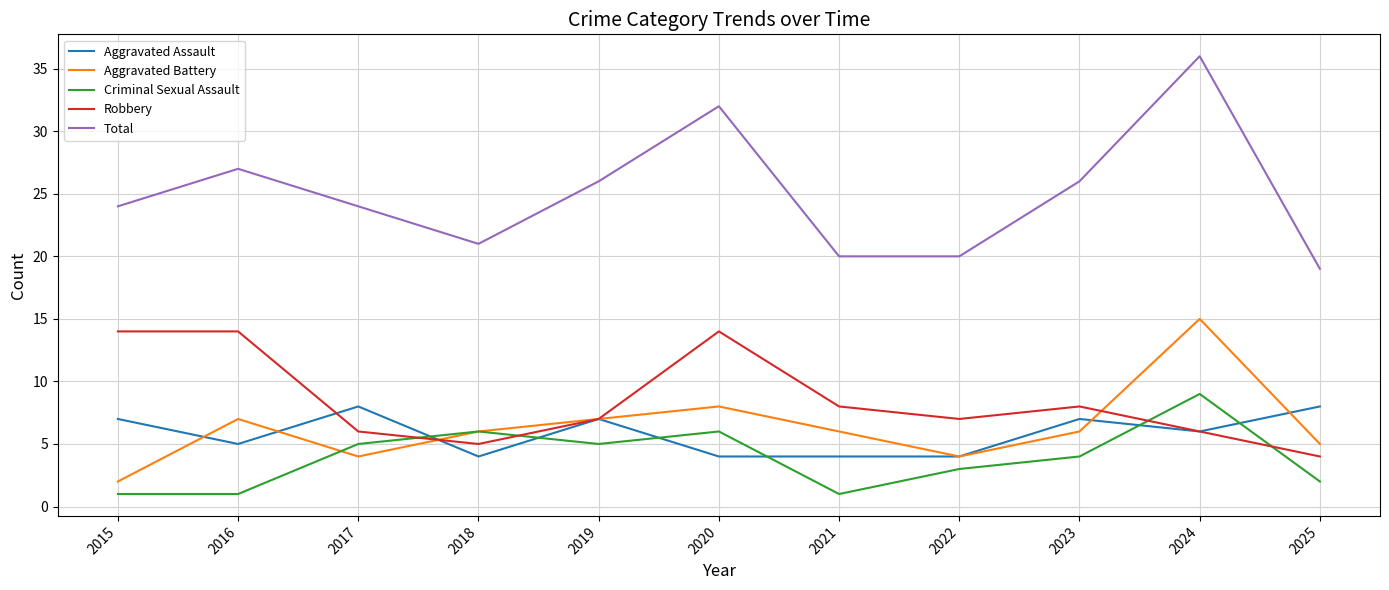

Reading right to left, extract all data points from this chart.

Aggravated Assault: 8	6	7	4	4	4	7	4	8	5	7
Aggravated Battery: 5	15	6	4	6	8	7	6	4	7	2
Criminal Sexual Assault: 2	9	4	3	1	6	5	6	5	1	1
Robbery: 4	6	8	7	8	14	7	5	6	14	14
Total: 19	36	26	20	20	32	26	21	24	27	24